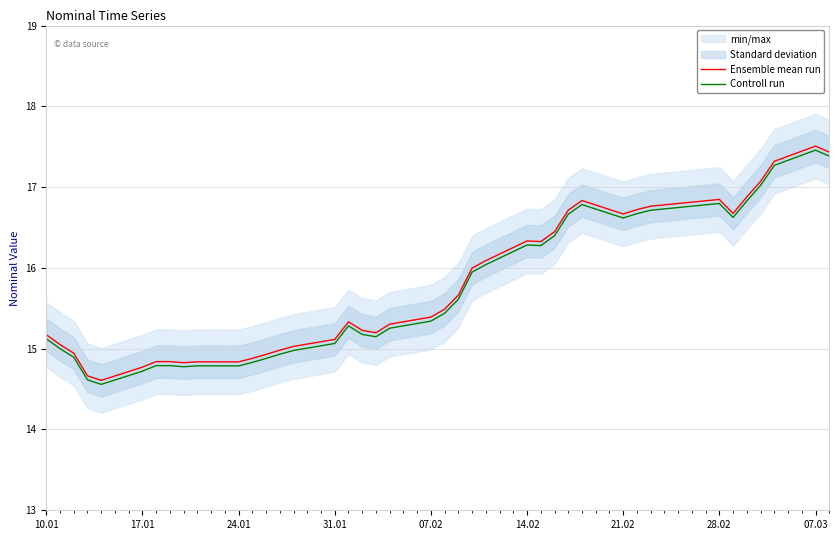

What is the minimum value for Ensemble mean run?

14.6